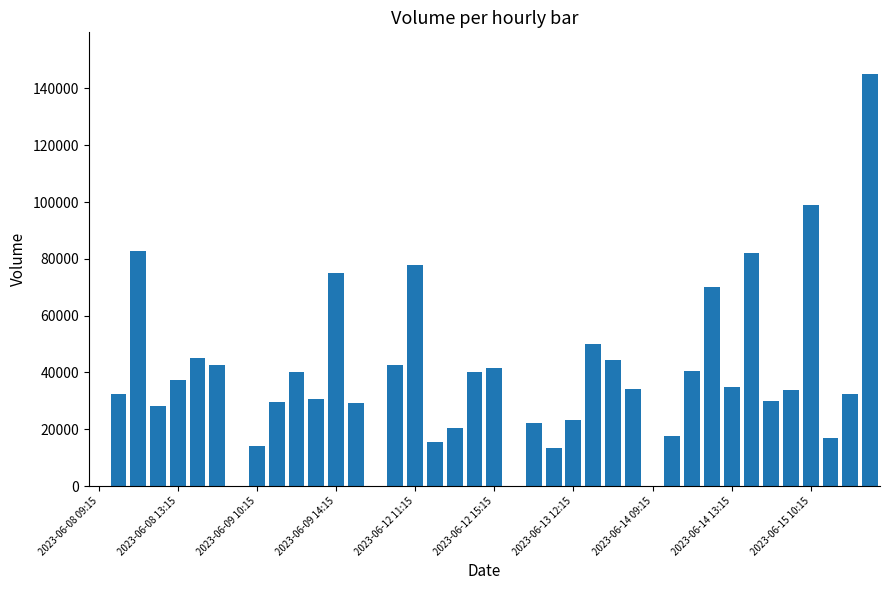

What is the sum of all values?

1513888